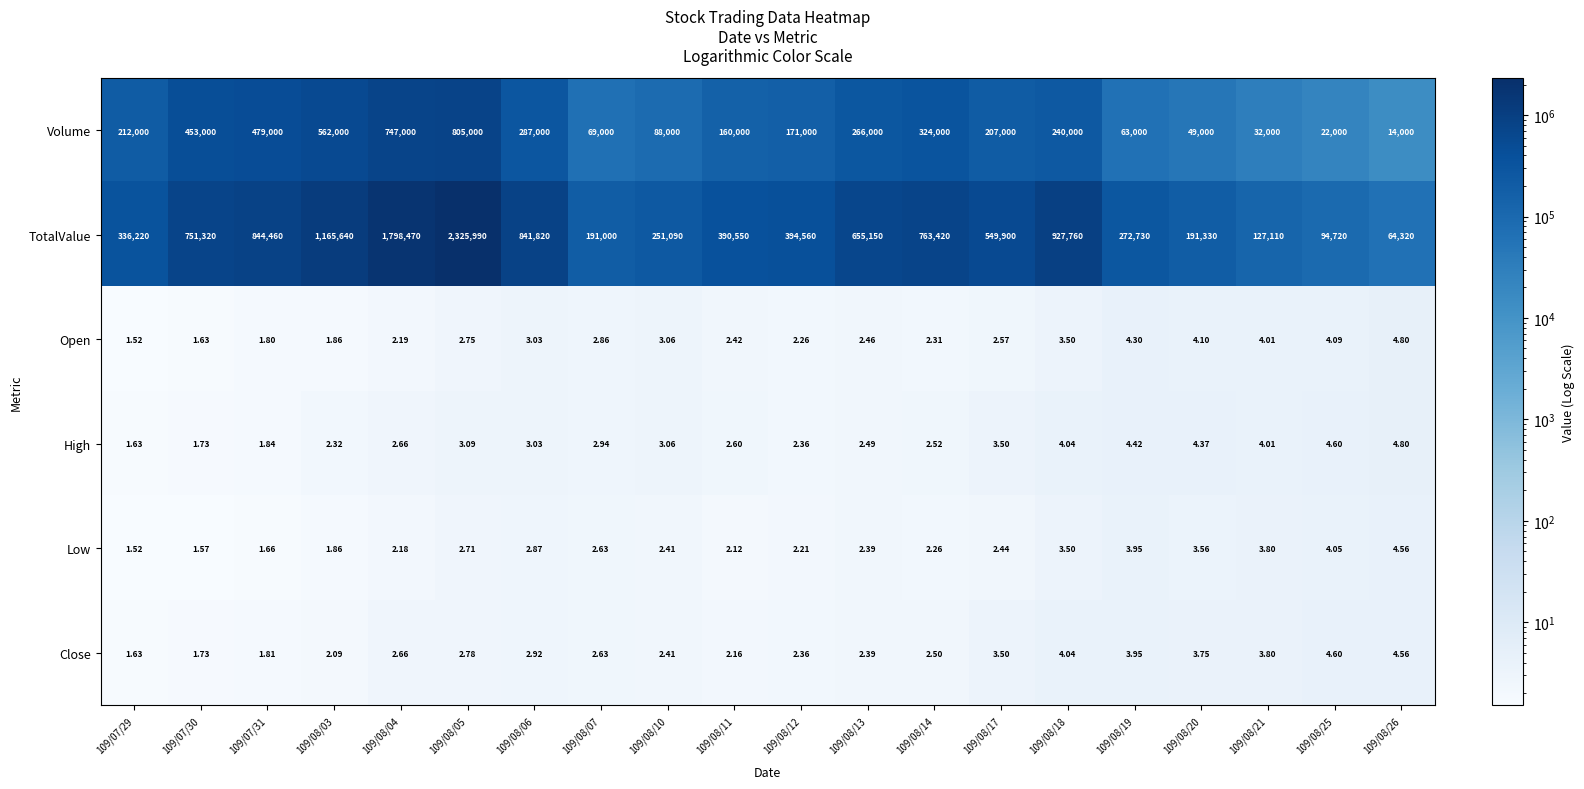

At how many categories does at least one series exceed 111164?

18